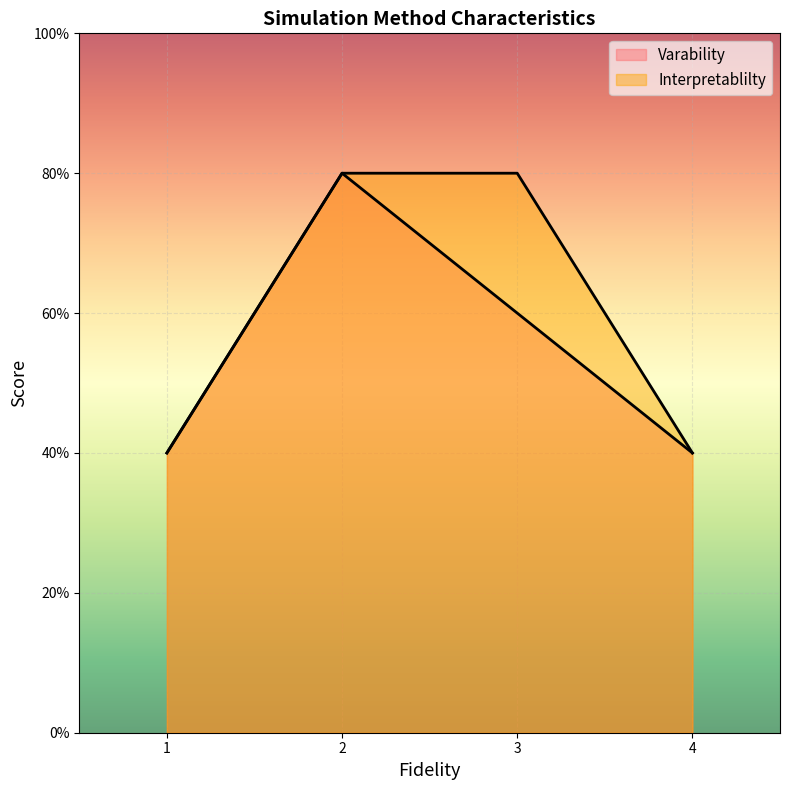

Is it true that Varability equals 1 at Model Checking?

False